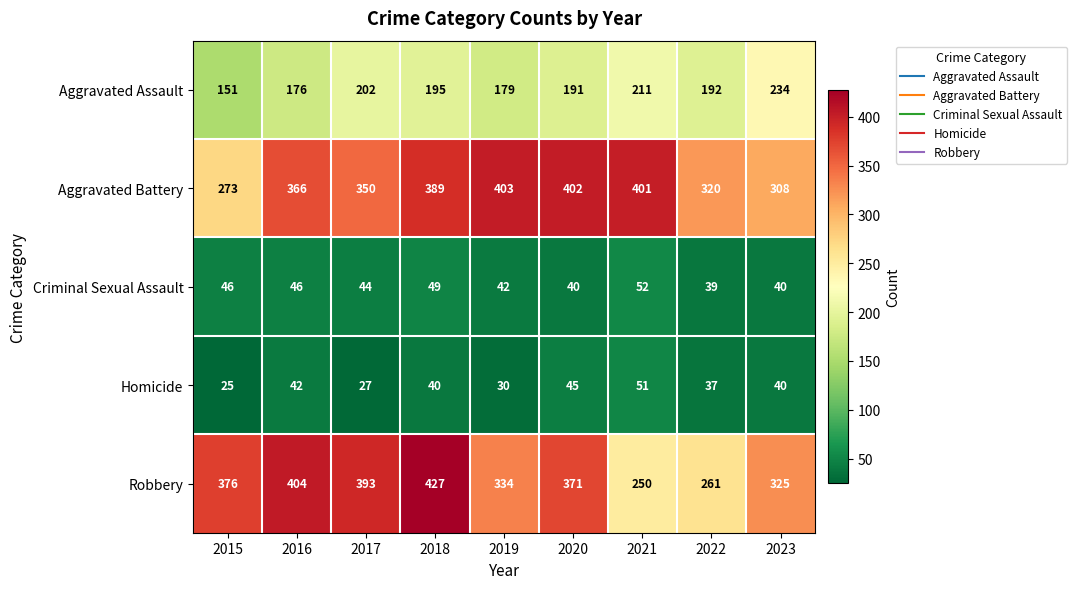

At 2015, list the series in order from smallest to largest.

Homicide, Criminal Sexual Assault, Aggravated Assault, Aggravated Battery, Robbery